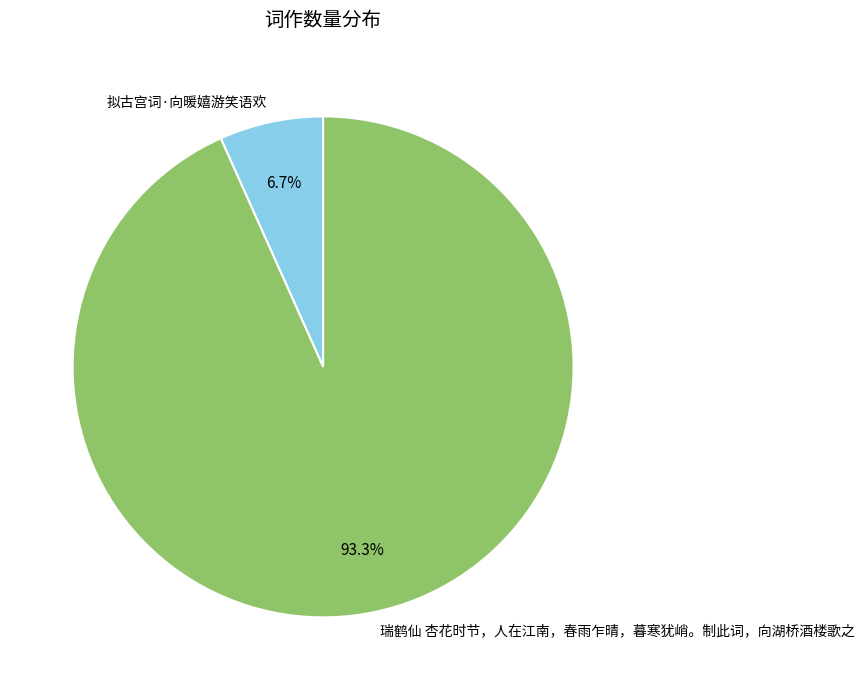

What percentage is the 瑞鹤仙 杏花时节，人在江南，春雨乍晴，暮寒犹峭。制此词，向湖桥酒楼歌之 slice, to the nearest percent?

93%